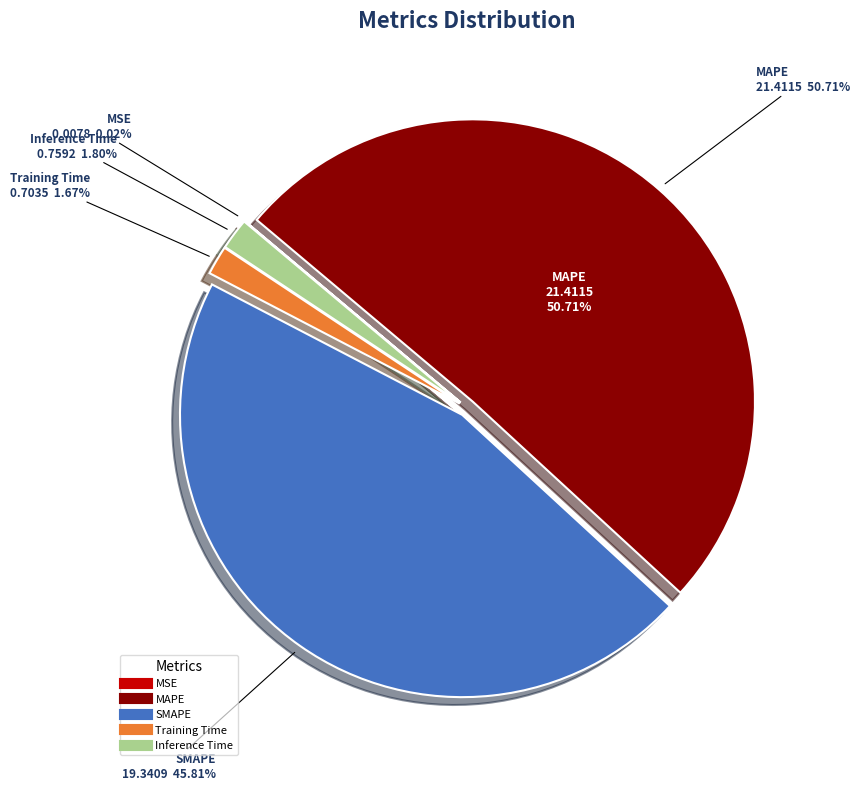

How much of the chart is everything except Inference Time?

98.2%